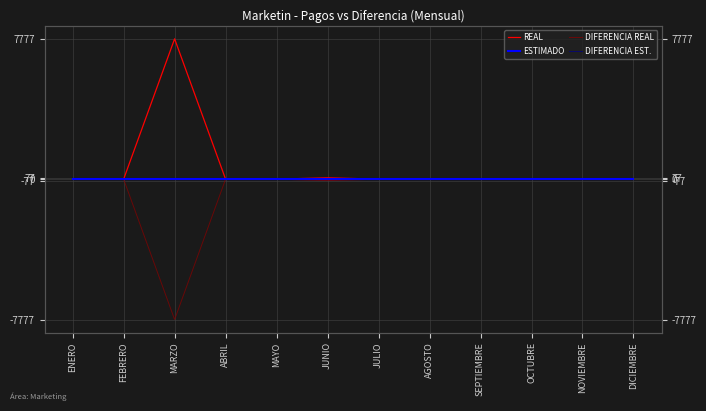

At which label is ESTIMADO closest to 0?

ENERO